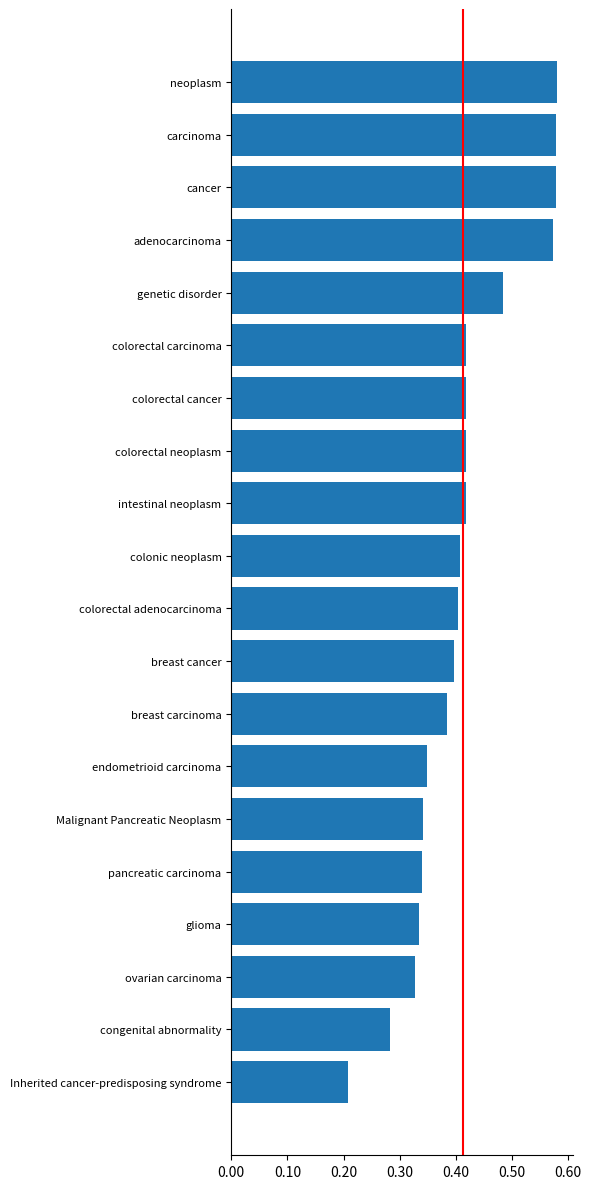

At which category does the chart reach its minimum across all series?

Inherited cancer-predisposing syndrome